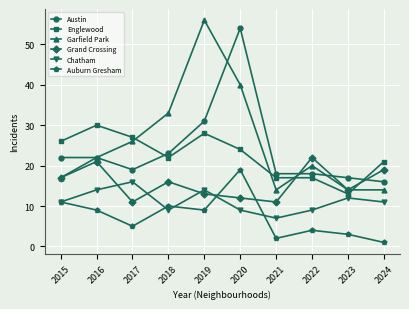

At which category is the sum across all series the highest?

2020